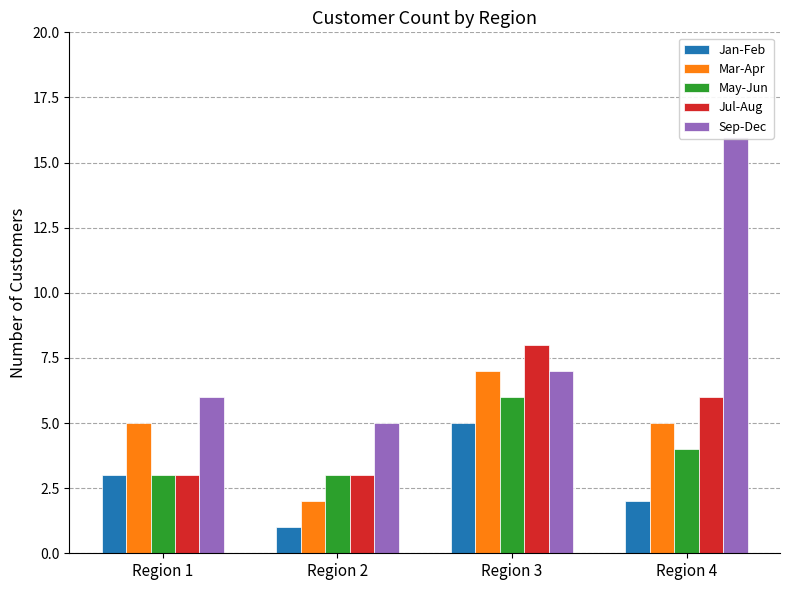

The value of Sep-Dec at Region 2 is 5. True or false?

True